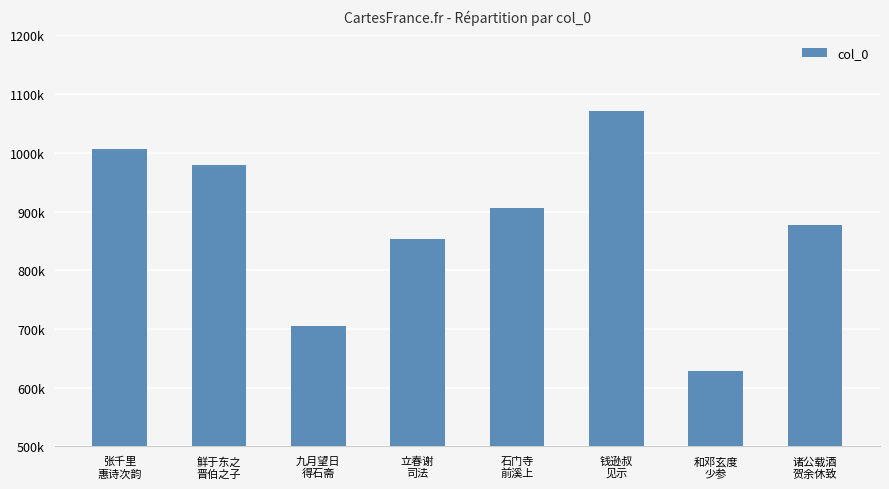

The chart shows a value of 330668 at 鲜于东之
晋伯之子. True or false?

False